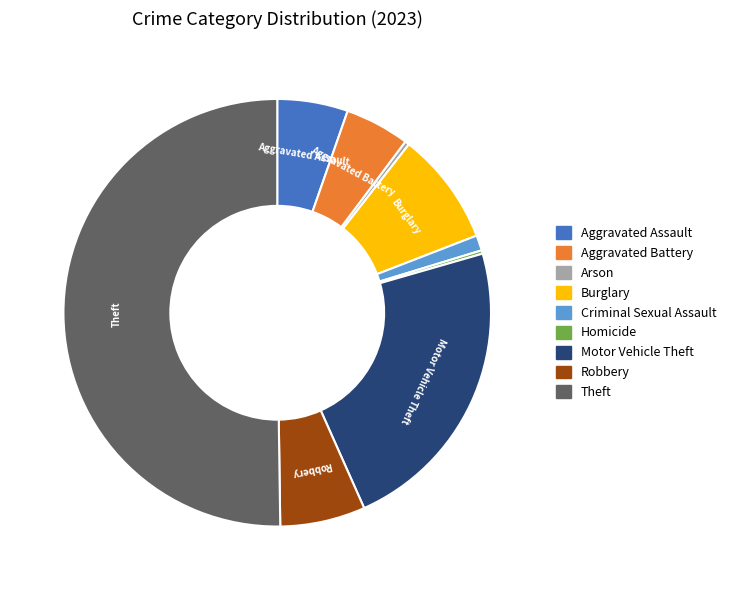

Which has a higher value, Arson or Aggravated Assault?

Aggravated Assault